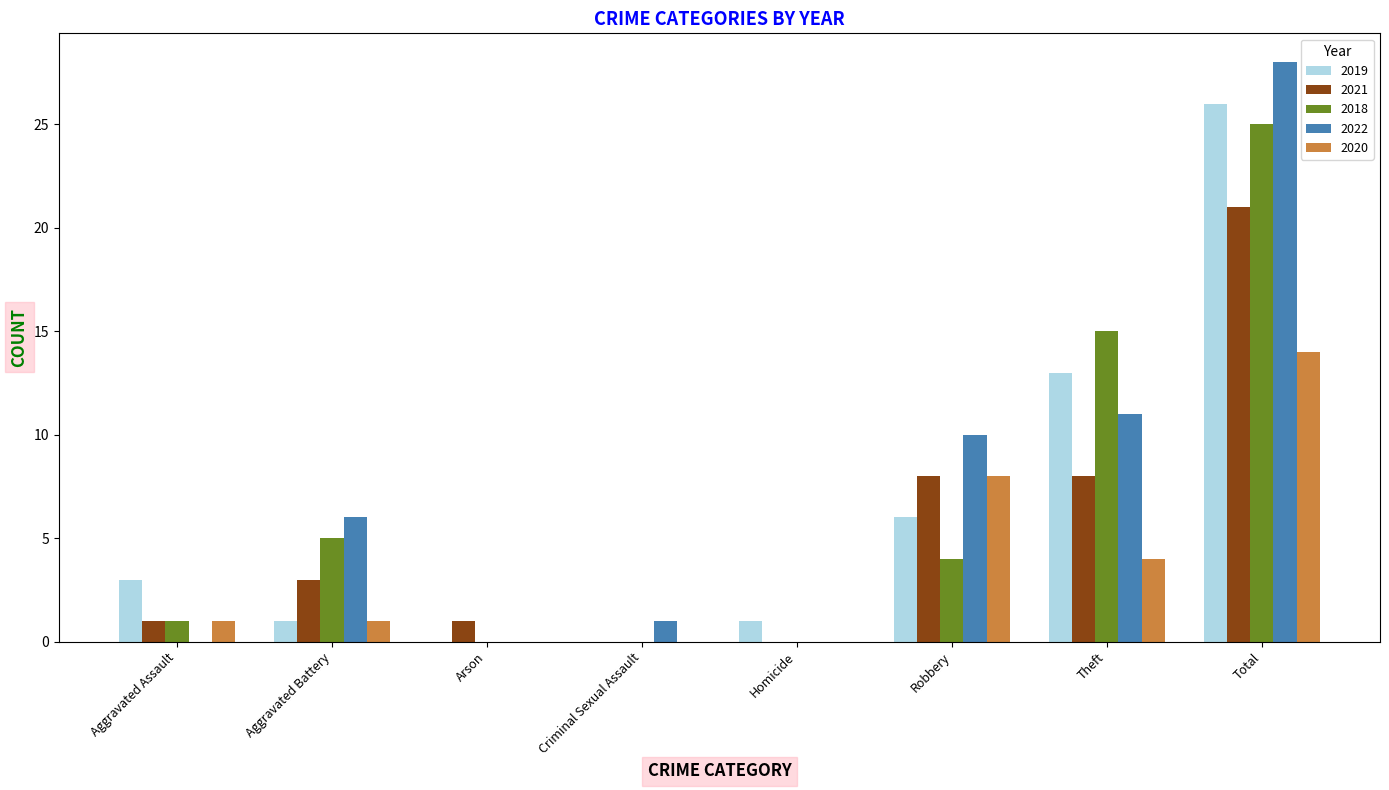

What is the difference between the 2020 values at Aggravated Battery and Theft?

3